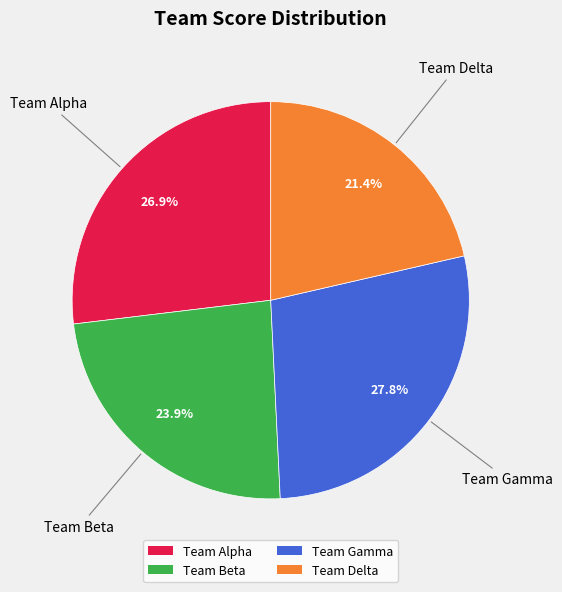

Between Team Alpha and Team Gamma, which is larger?

Team Gamma